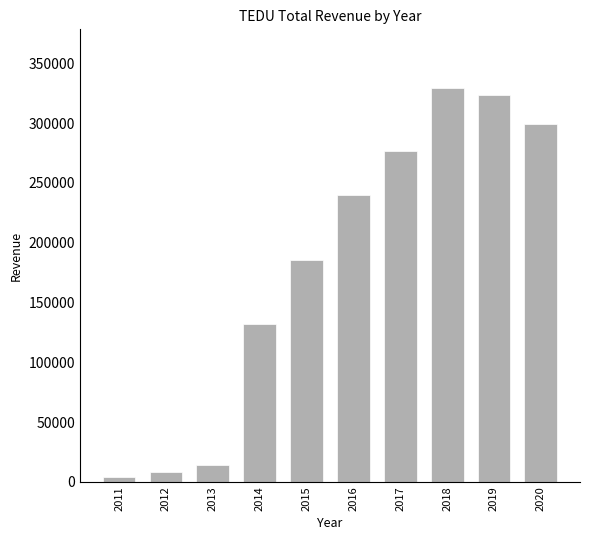

At which label is the value closest to 166350?

2015